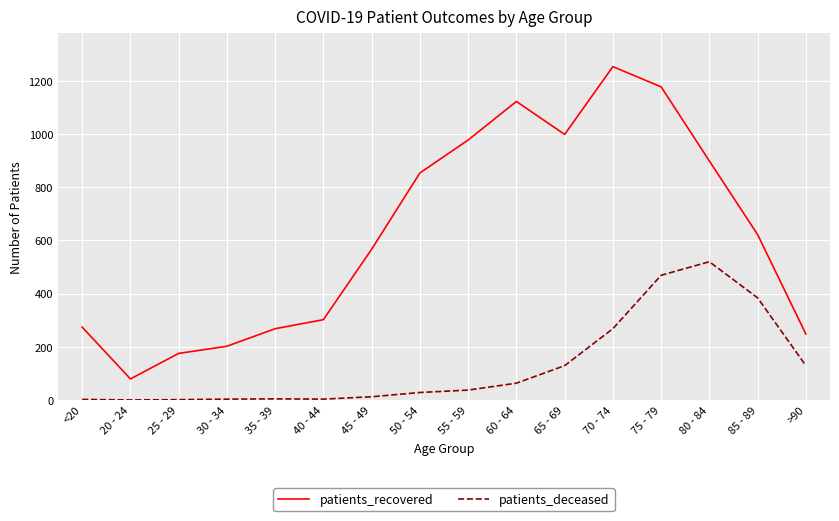

The value of patients_recovered at 80 - 84 is 479. True or false?

False